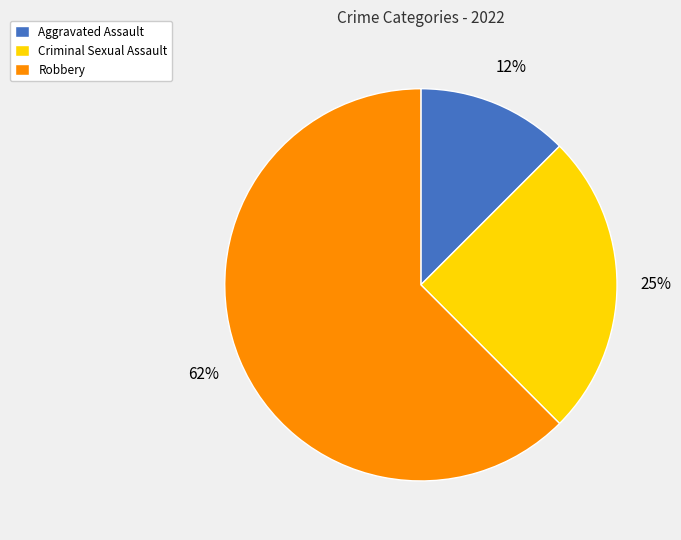

Does Criminal Sexual Assault account for over 50% of the chart?

No